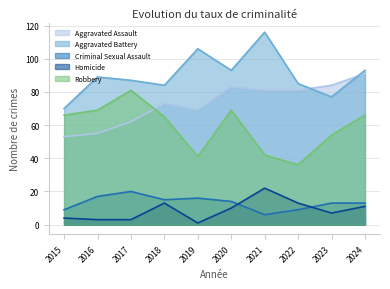

True or false: Criminal Sexual Assault and Aggravated Assault cross at least once.

False